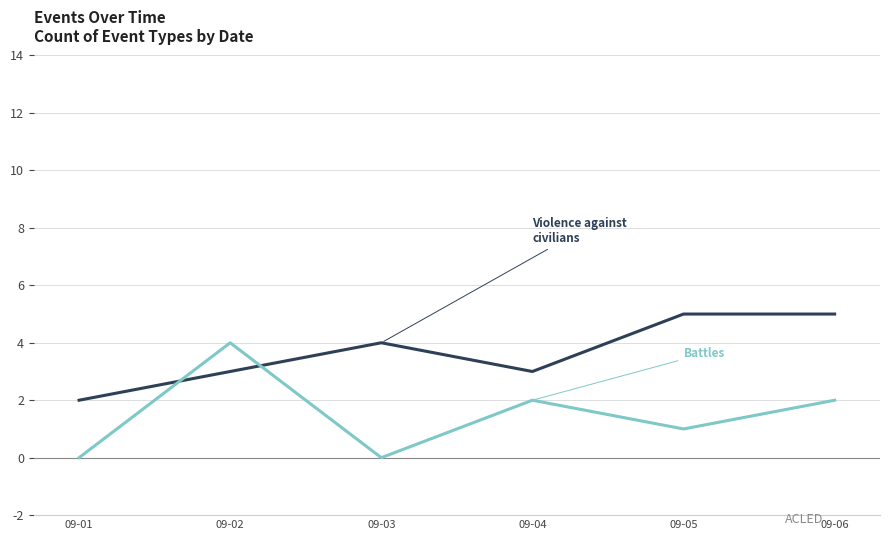

What is the total value across all series at 09-03?

4